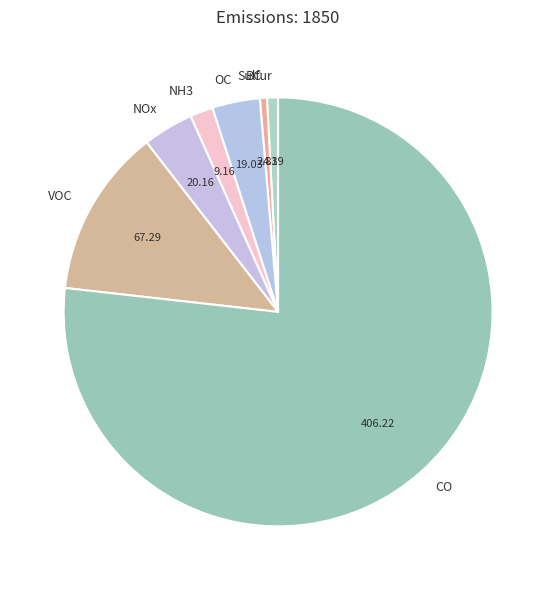

How many segments does this pie chart have?

7